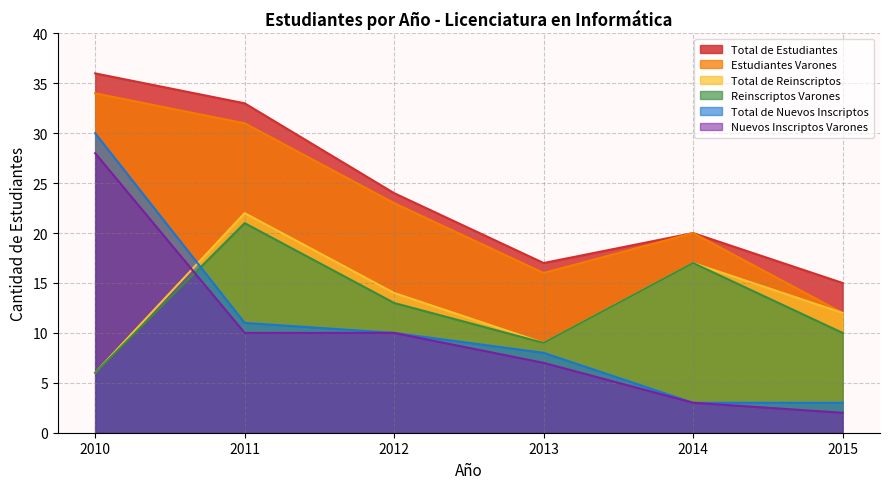

List the series in order of their peak value, highest first.

Total de Estudiantes, Estudiantes Varones, Total de Nuevos Inscriptos, Nuevos Inscriptos Varones, Total de Reinscriptos, Reinscriptos Varones